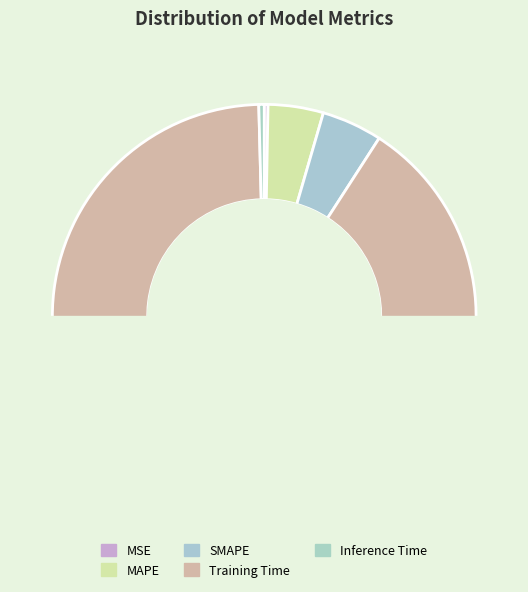

Does any single category account for the majority?

Yes